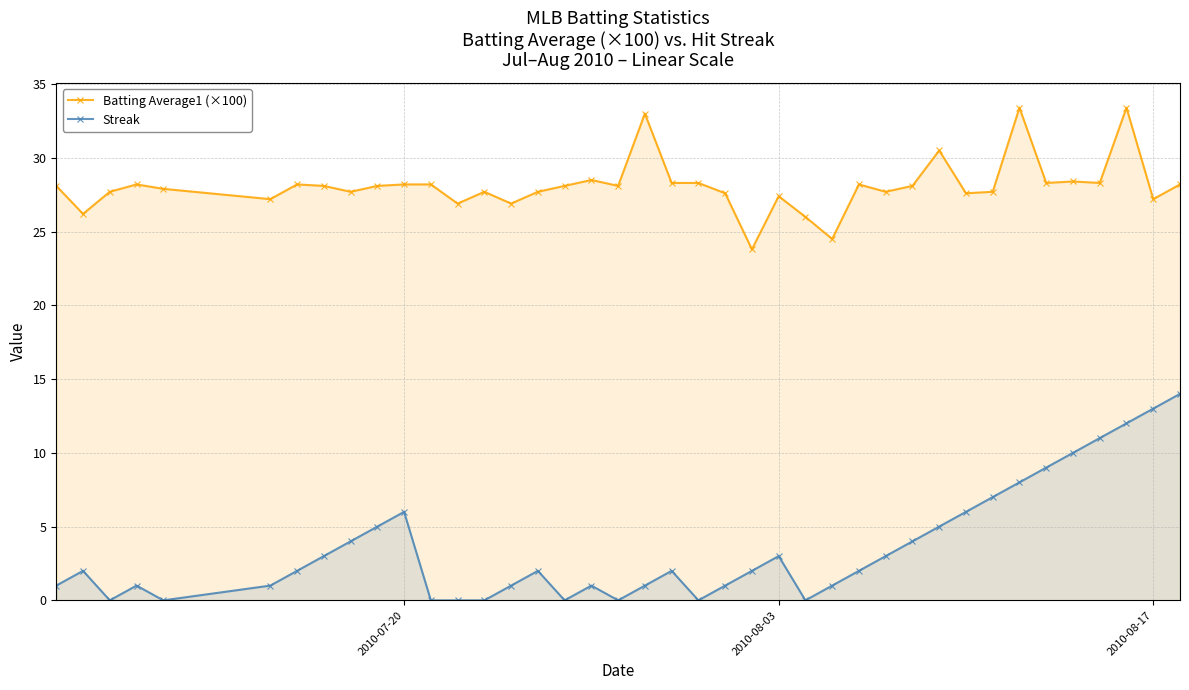

At how many categories does at least one series exceed 19?

40